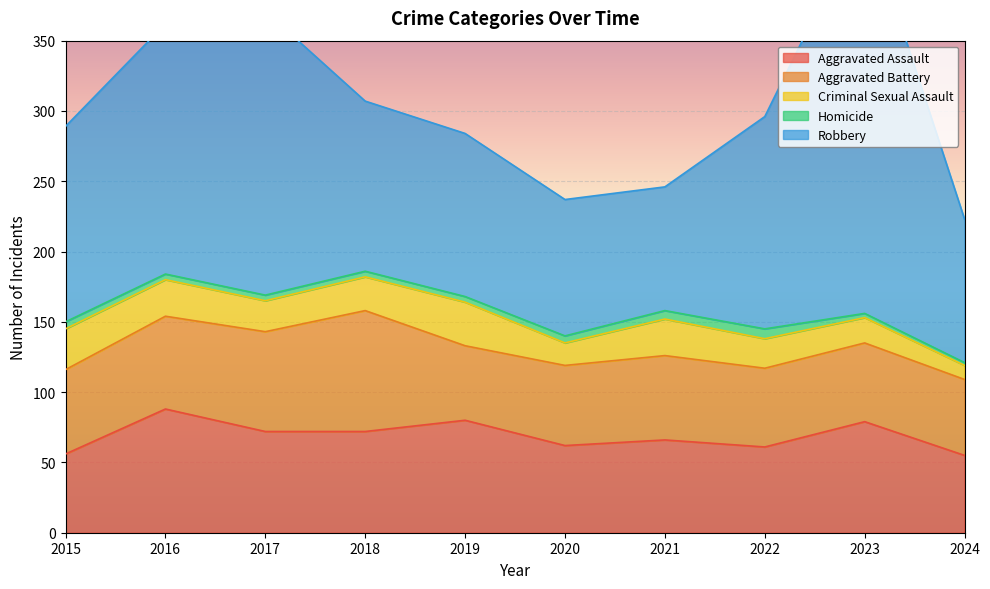

Which series has the largest total across all categories?

Robbery